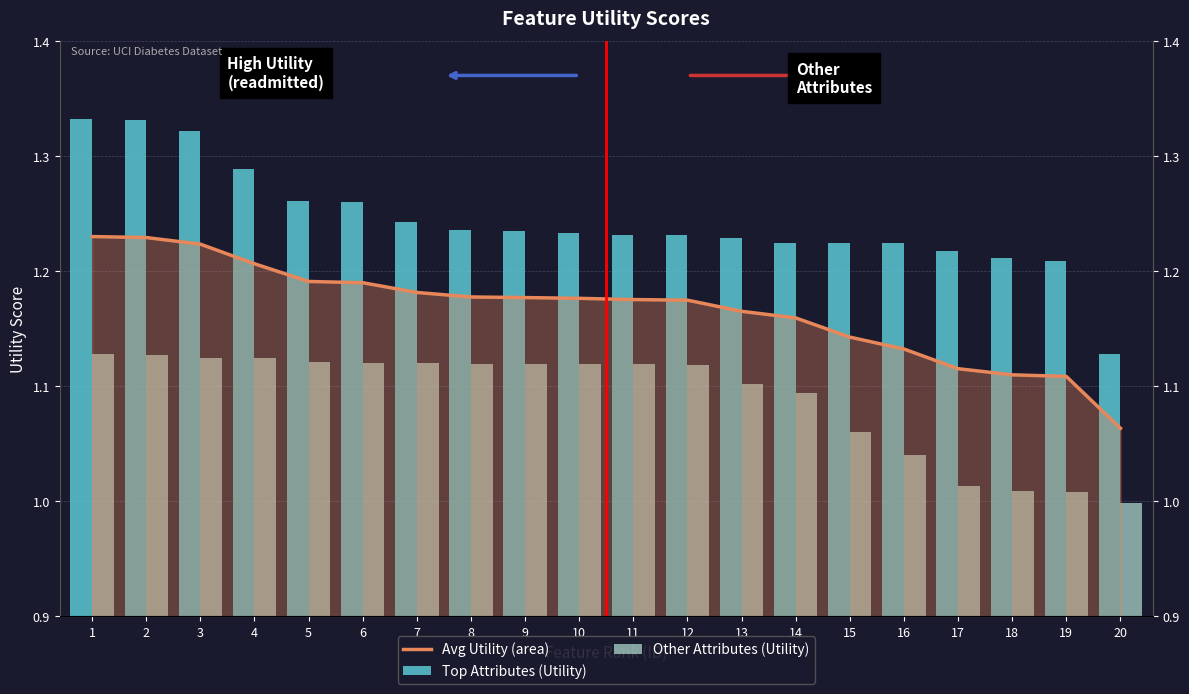

What is the lowest value of the Top Attributes (Utility) series?

1.1